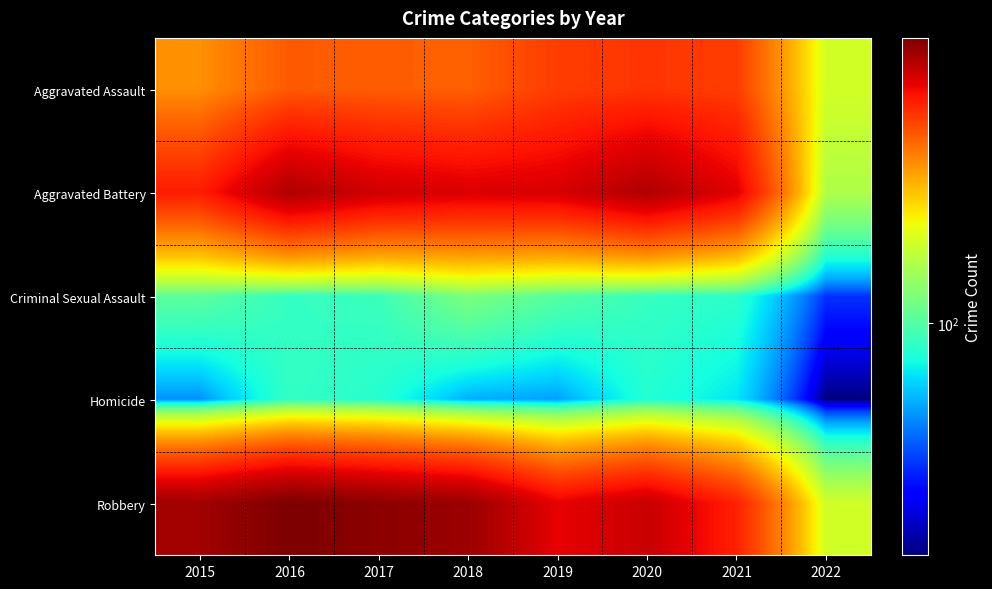

Rank the series by their maximum value, from lowest to highest.

Homicide, Criminal Sexual Assault, Aggravated Assault, Aggravated Battery, Robbery